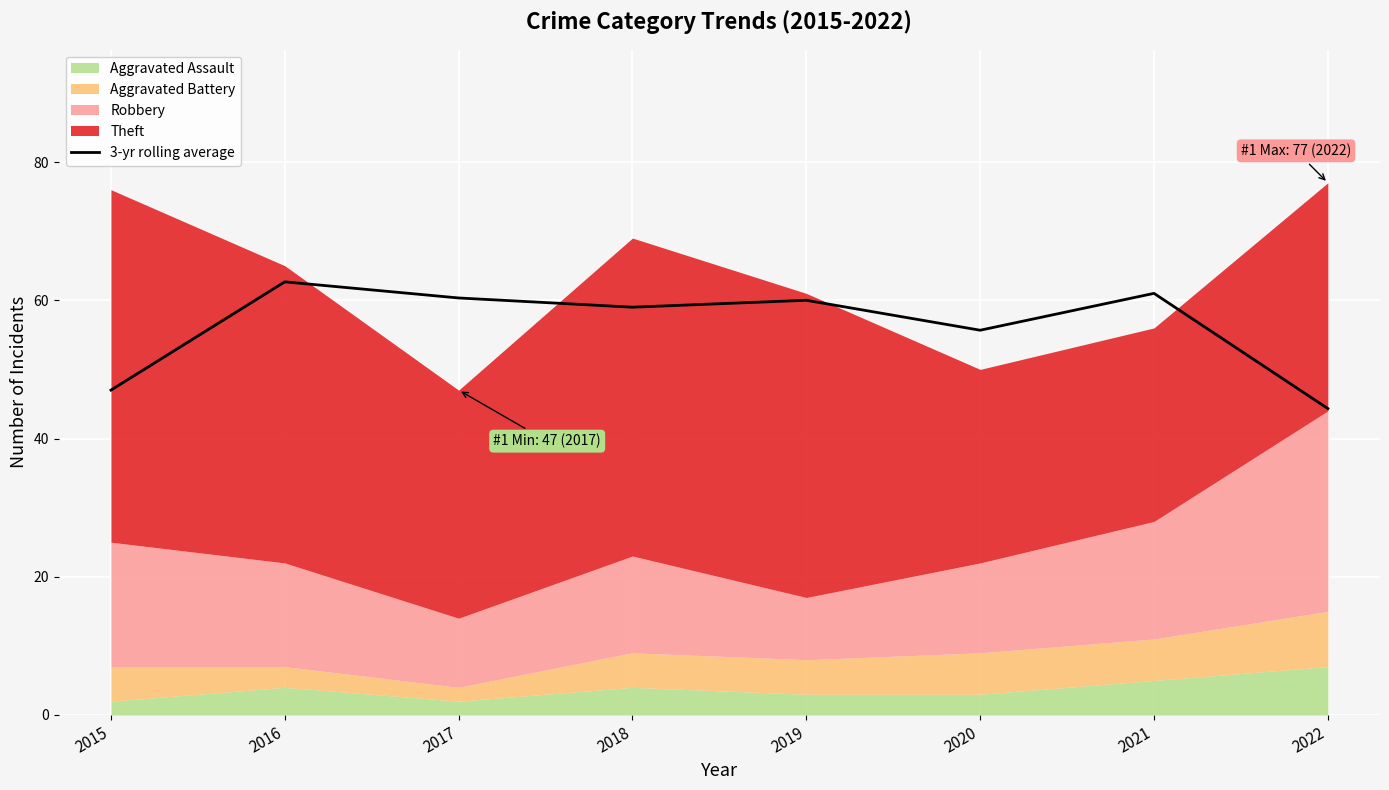

What is the minimum value shown in the chart?

44.3